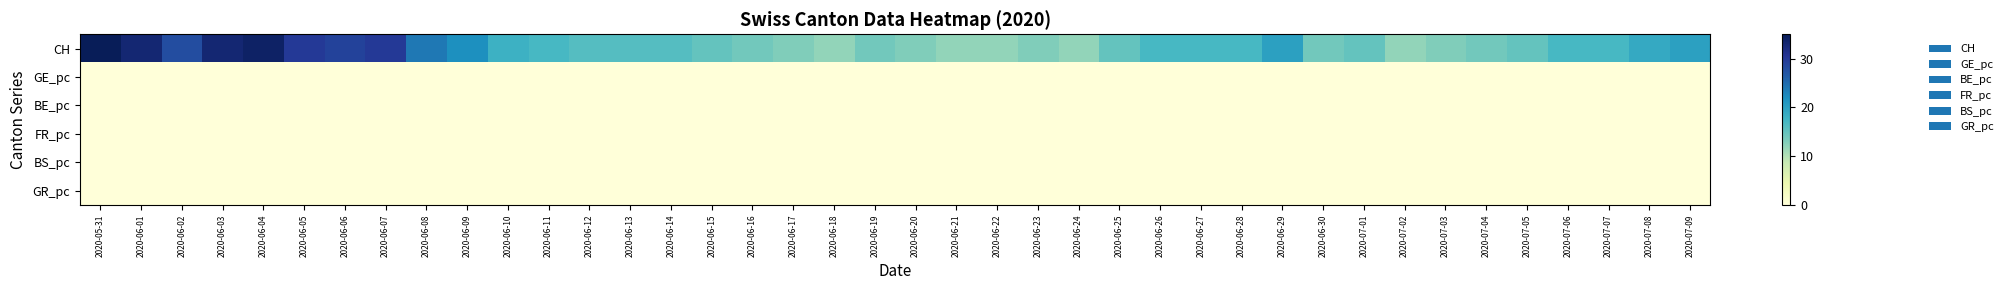

Which series has the widest spread of values?

CH